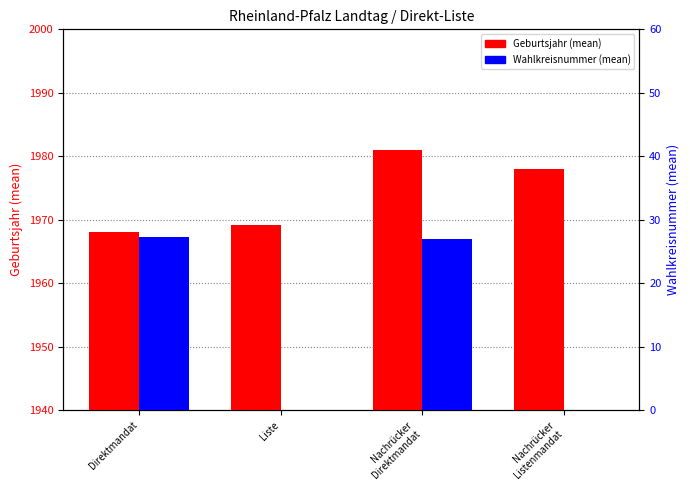

What is the total value across all series at Nachrücker
Direktmandat?

2008.0